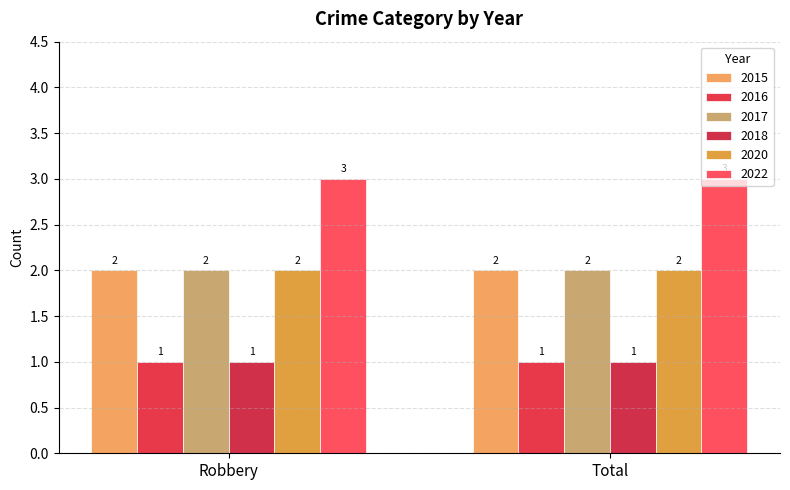

Count the number of categories in the chart.

2